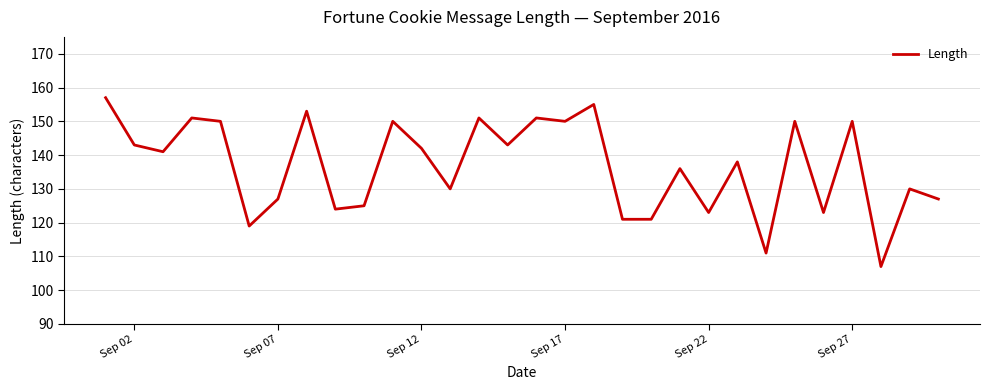

What is the average value?

137